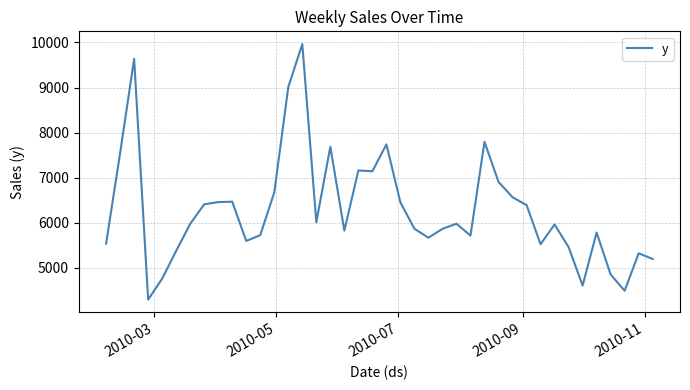

What is the maximum value shown in the chart?

9964.2